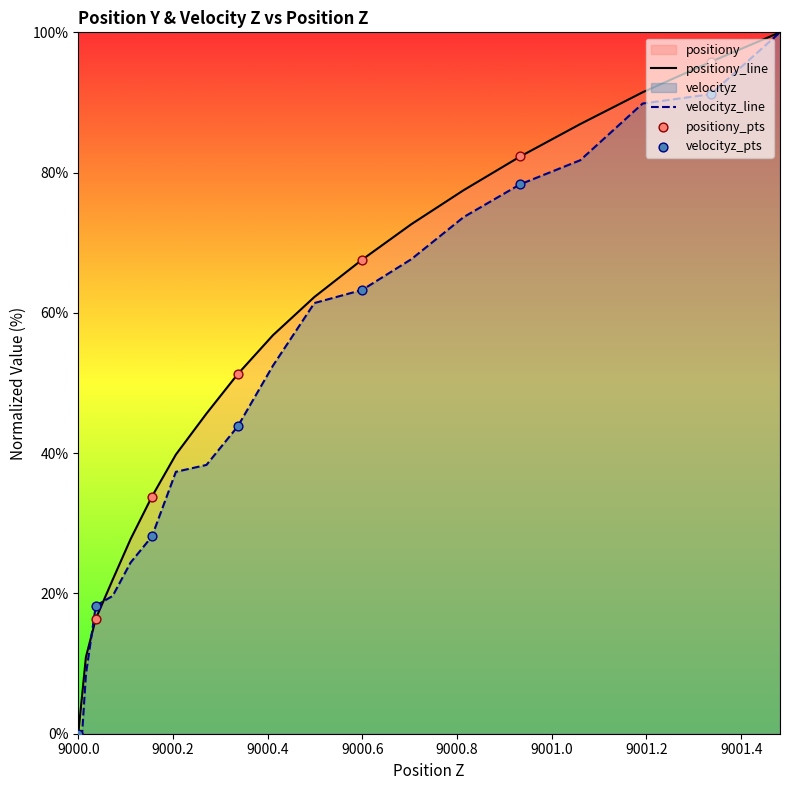

What are all the series names shown in the legend?

positiony, velocityz